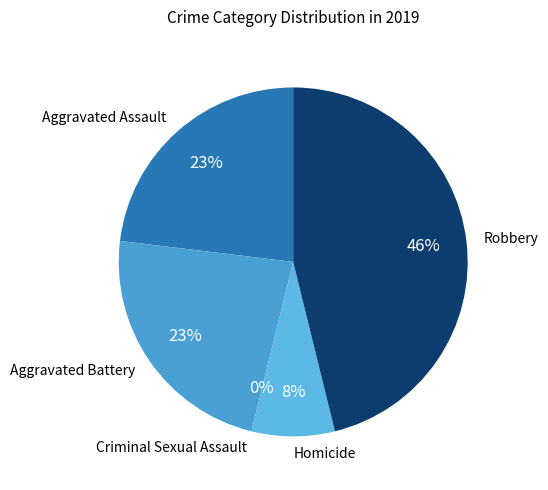

Is Homicide the majority of the pie?

No